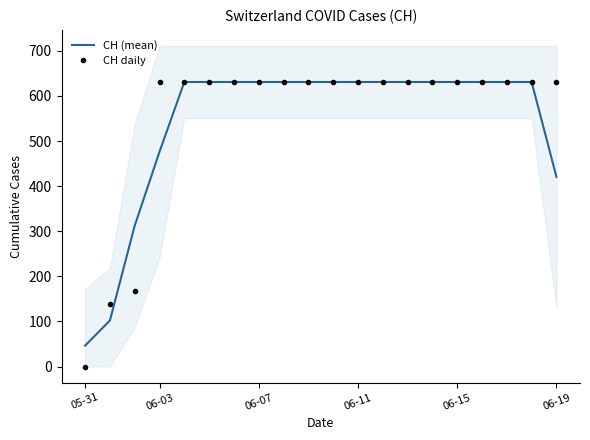

List the series in order of their overall mean, highest first.

CH daily, CH (mean)